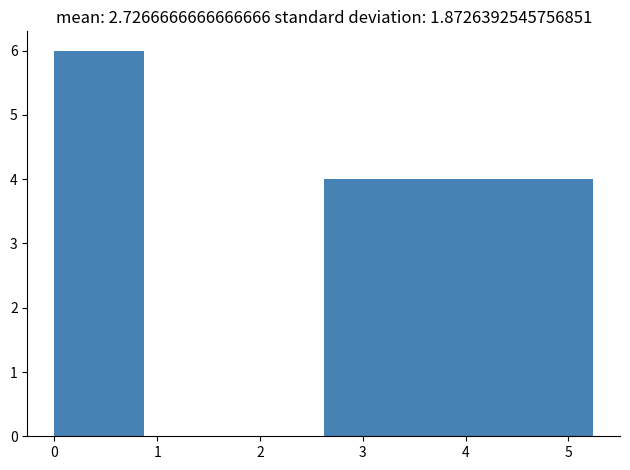

Which range on the x-axis has the tallest bar?

0.0 to 0.9